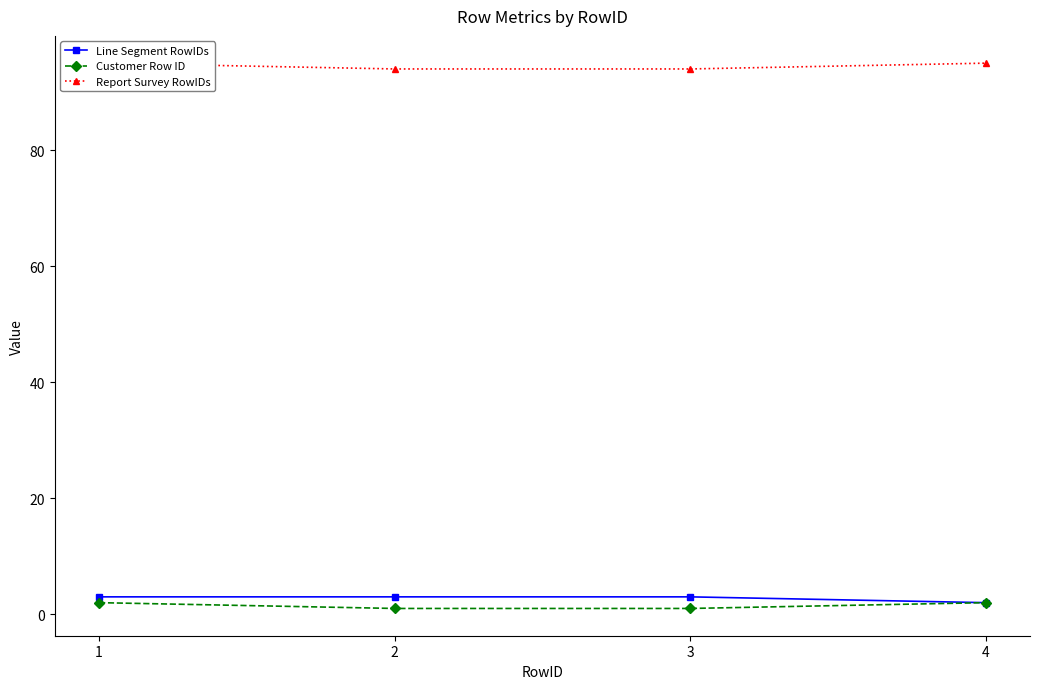

What is the difference between the highest and lowest values at 1?

93